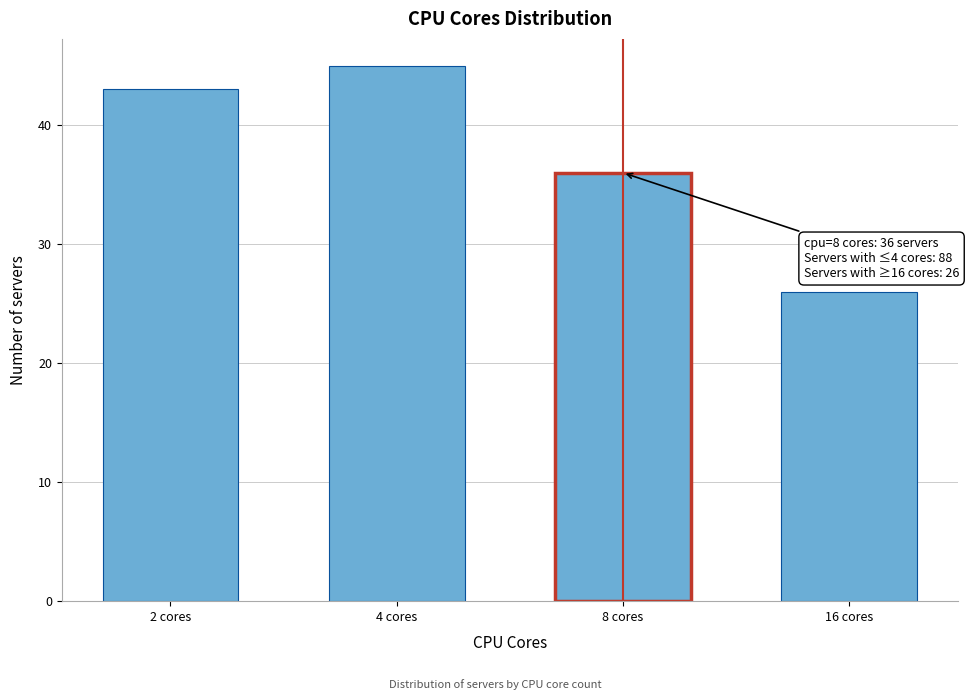

Reading right to left, list all the values displayed in this chart.

16 cores=26	8 cores=36	4 cores=45	2 cores=43